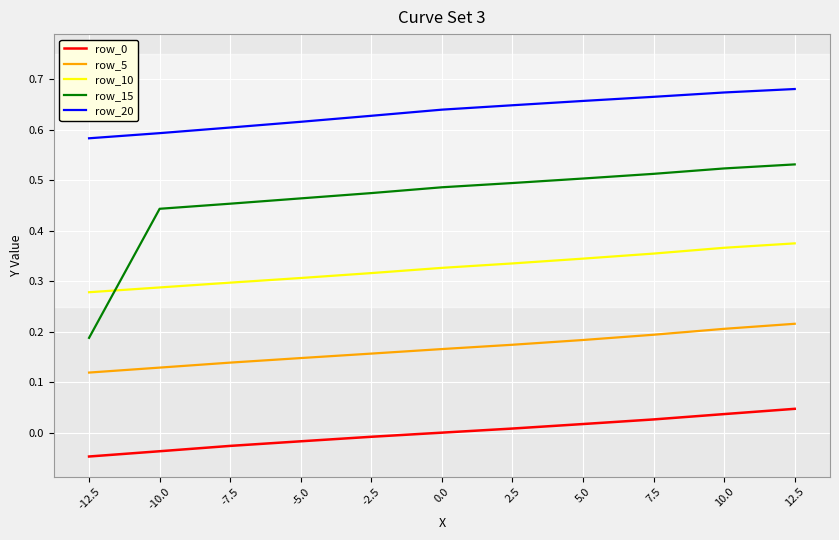

What is the sum of the row_20 values at -10.0 and 2.5?

1.2